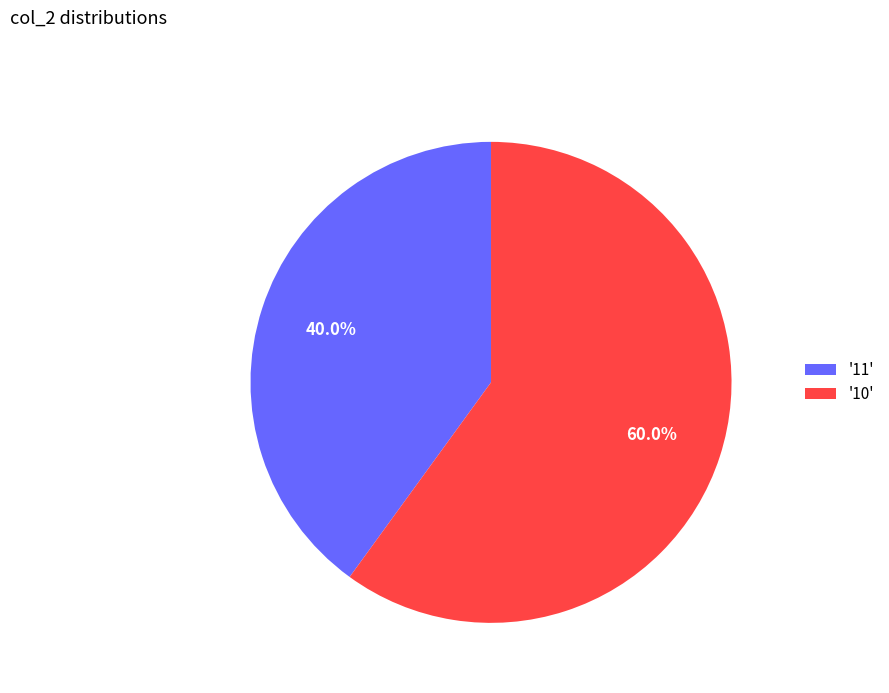

What is the largest slice in the pie chart?

'10'